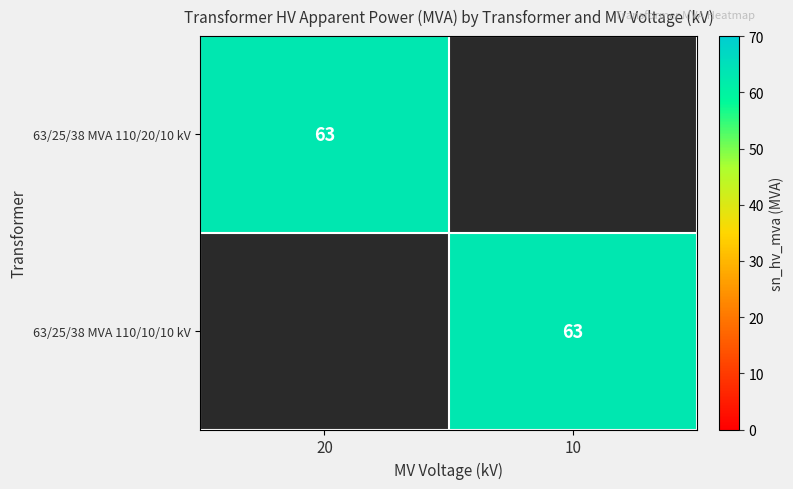

The 63/25/38 MVA 110/20/10 kV series shows 63 at 20. True or false?

True